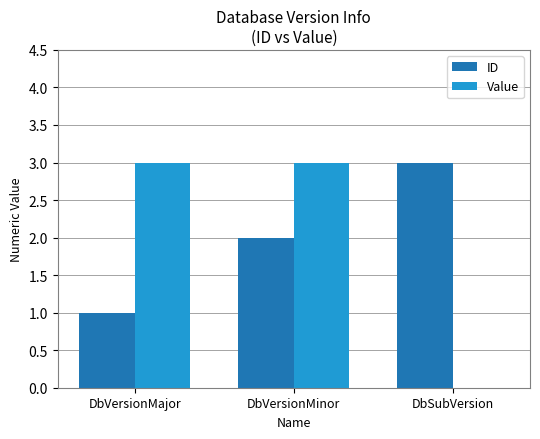

What is the maximum value shown in the chart?

3